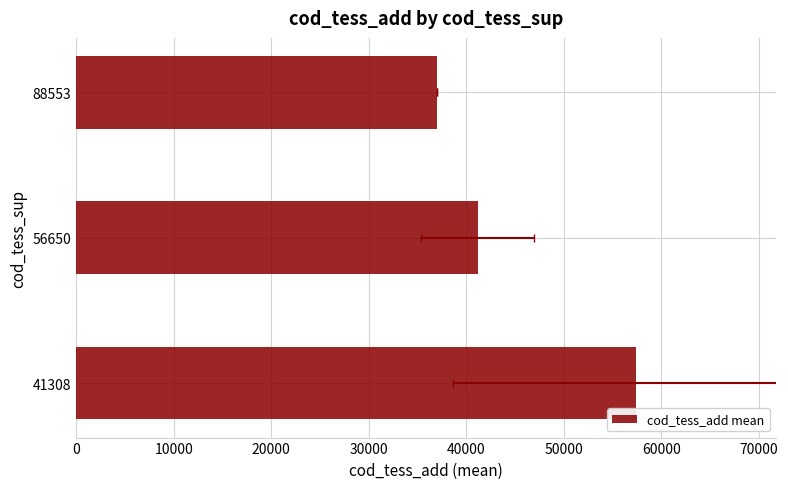

Count the number of categories in the chart.

3